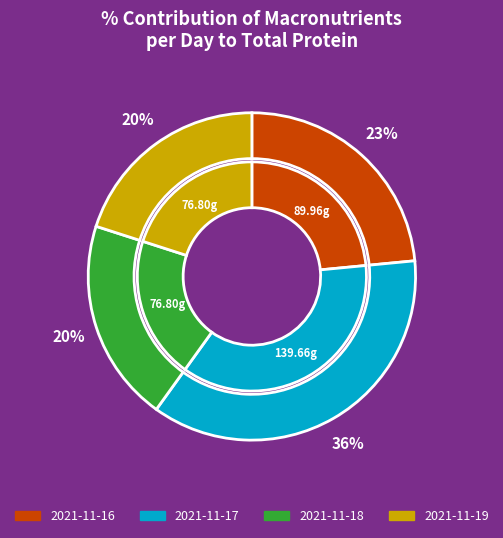

Between 2021-11-17 and 2021-11-16, which is larger?

2021-11-17